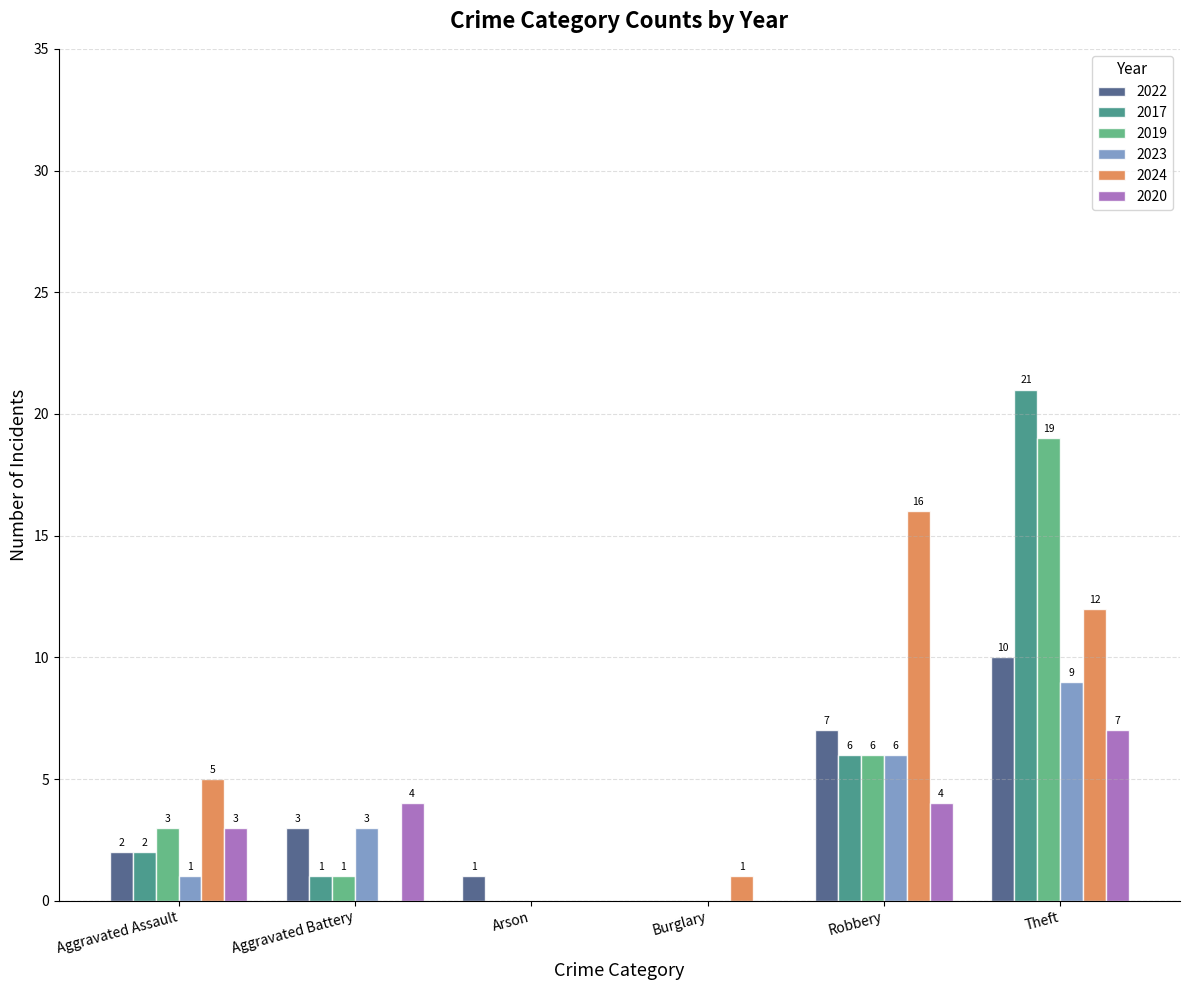

What is the difference between the 2024 values at Aggravated Battery and Aggravated Assault?

5